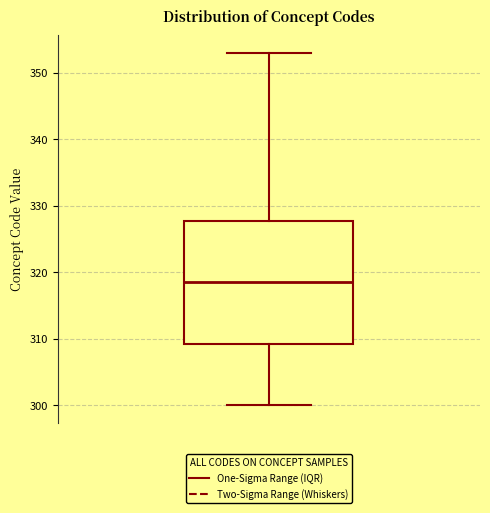

Read this box plot against the y-axis: the position of the median line, the range covered by the box, and the ends of both whiskers. The values are not printed on the chart, so give them approximately, as read against the axis.

median 319, box 309 to 328, whiskers 300 to 353